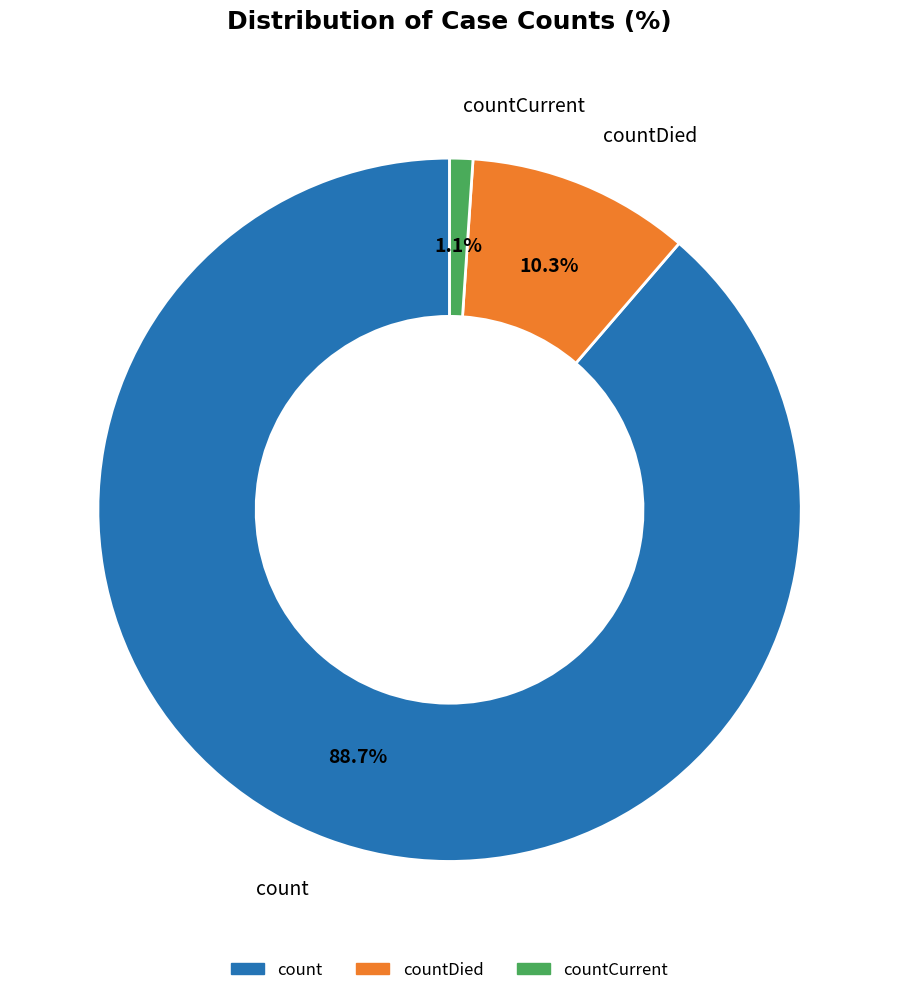

How many slices are in this pie chart?

3